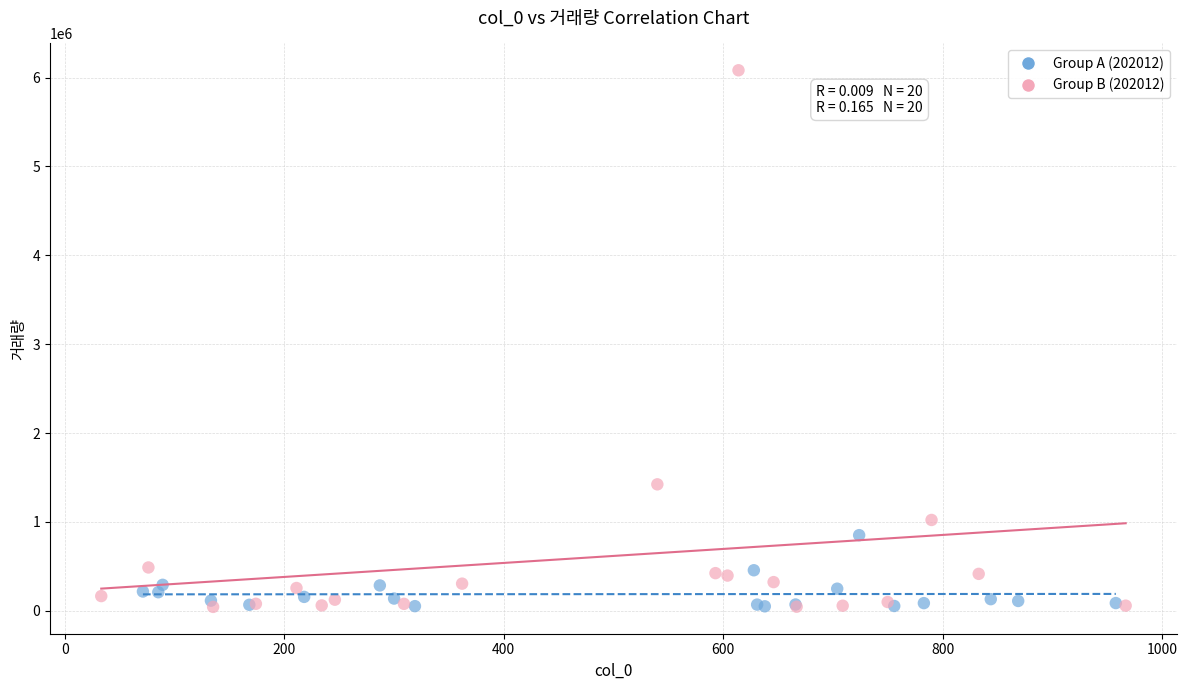

Which series reaches the maximum Y coordinate?

Group B (202012)